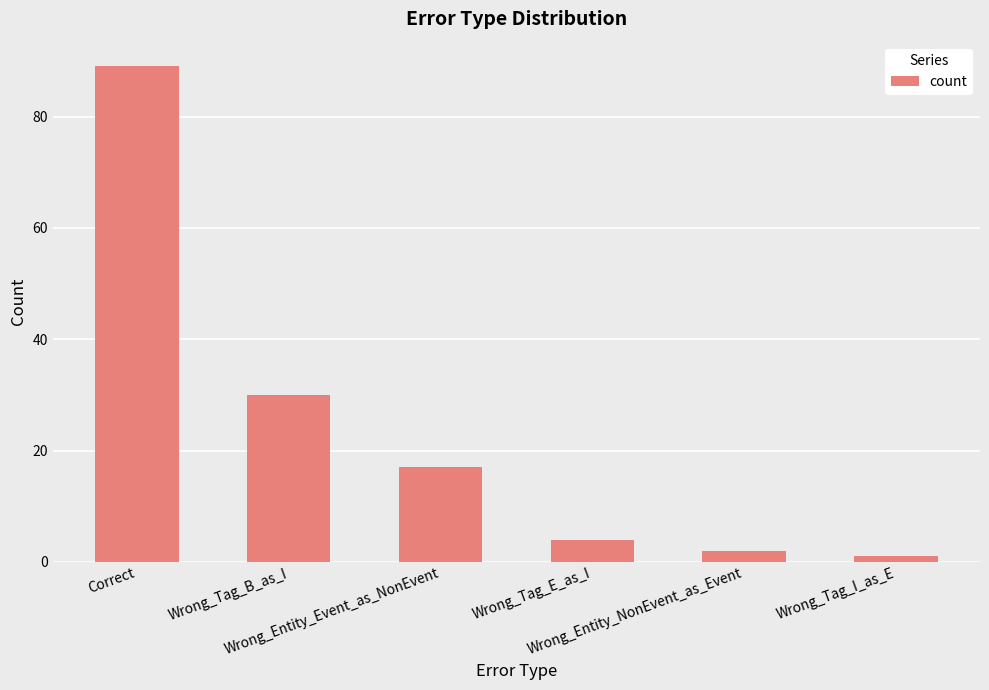

What is the greatest value displayed?

89